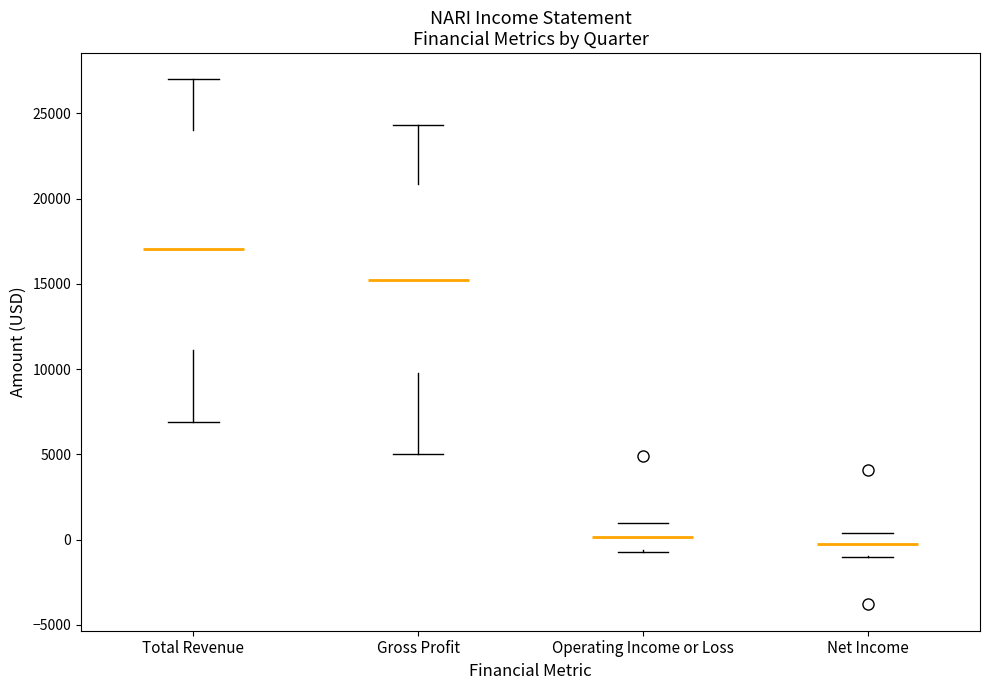

Which box is the tallest, from its lower edge to its upper edge?

Total Revenue